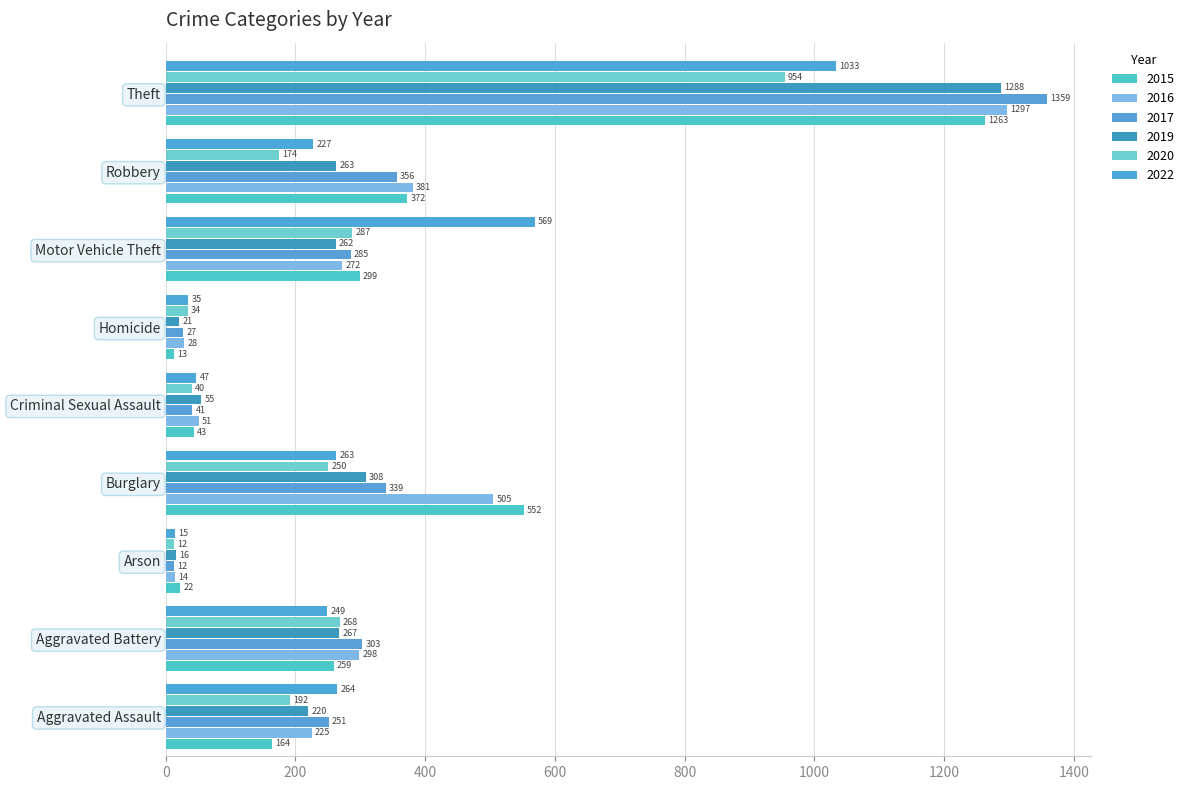

What is the value of the 2016 bar at the 5th from the left?

51